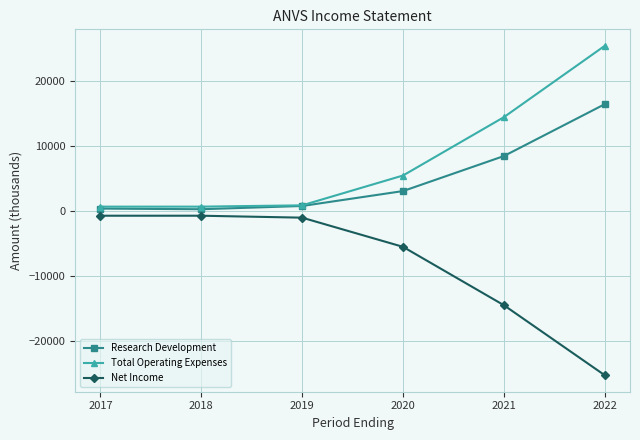

What is the spread (max minus min) of values at 2020?

11000